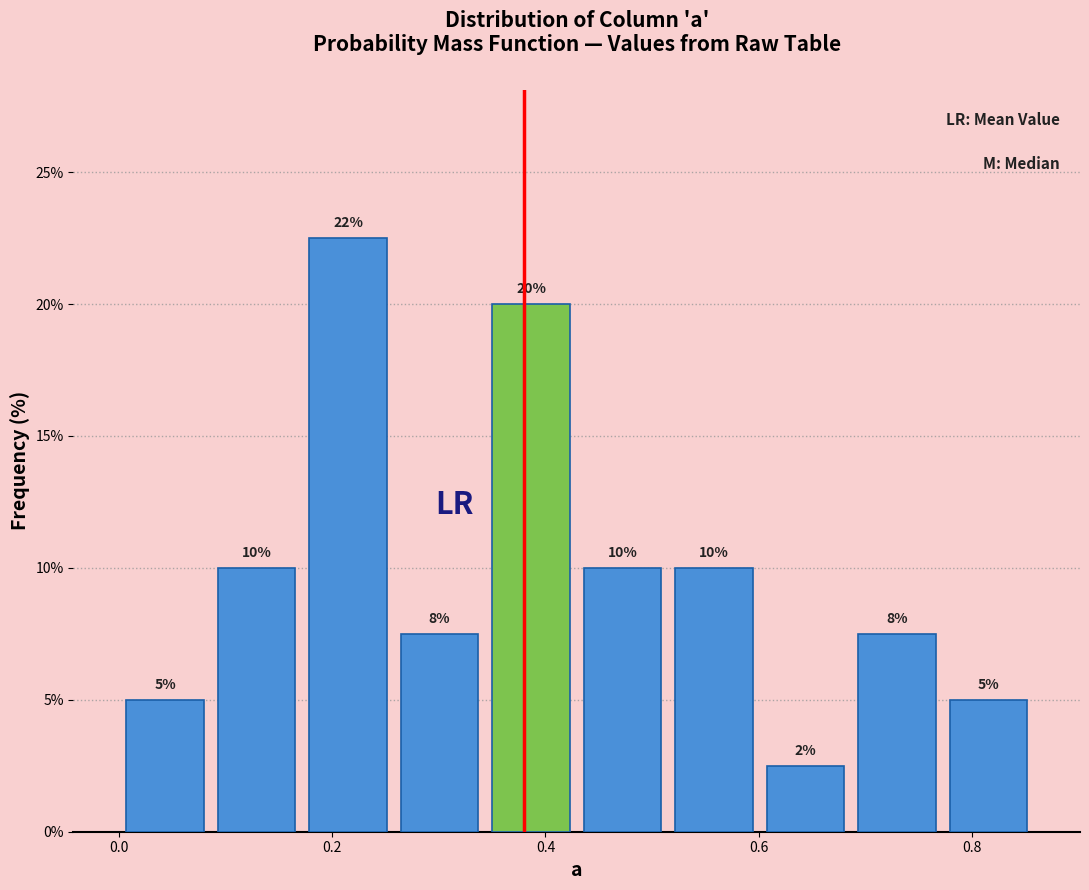

Over which range of the x-axis is the bar tallest?

0.18 to 0.26